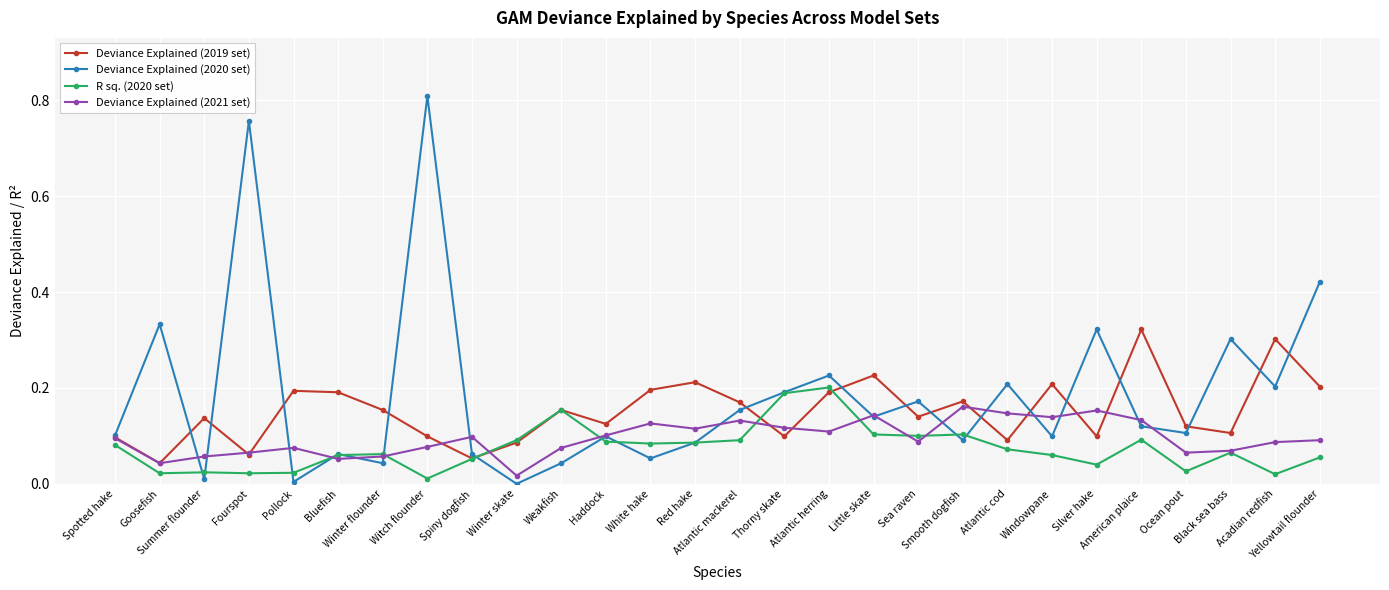

Count the number of categories in the chart.

28